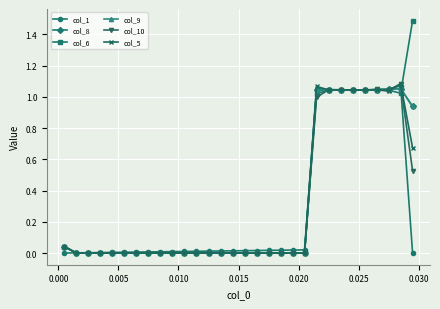

Does the chart have visible grid lines?

Yes